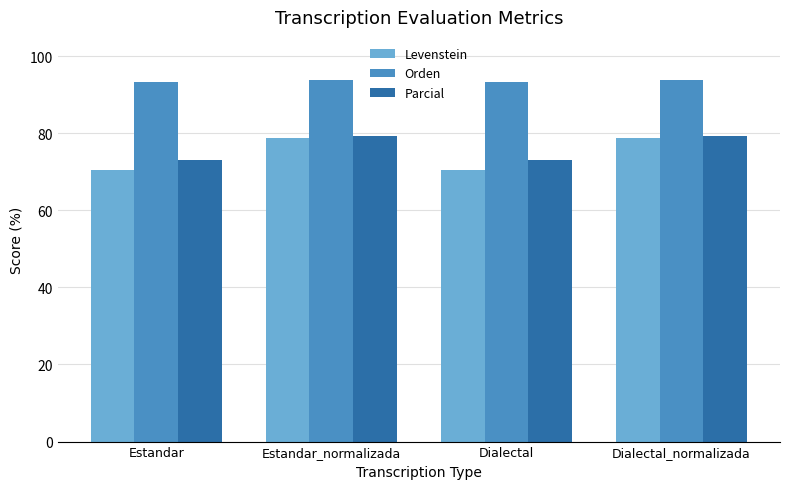

What value does the Orden series have at Estandar_normalizada?

93.7